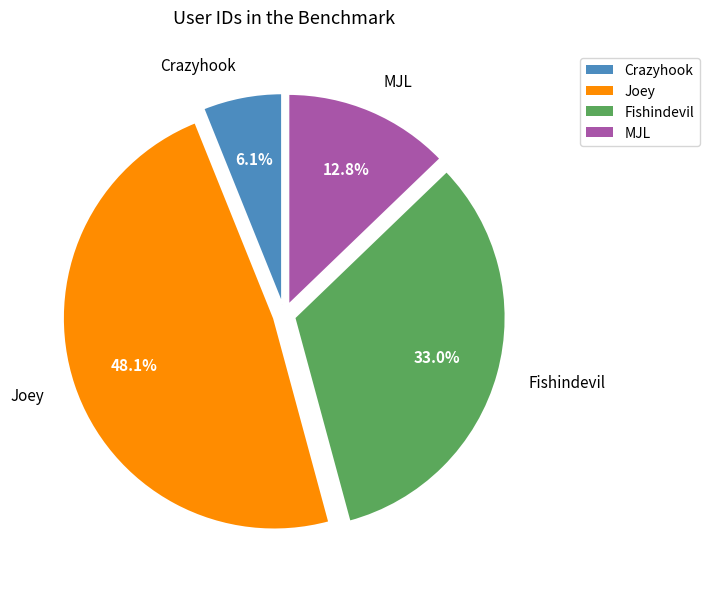

To the nearest percent, what is the difference between the largest and smallest slice percentages?

42%